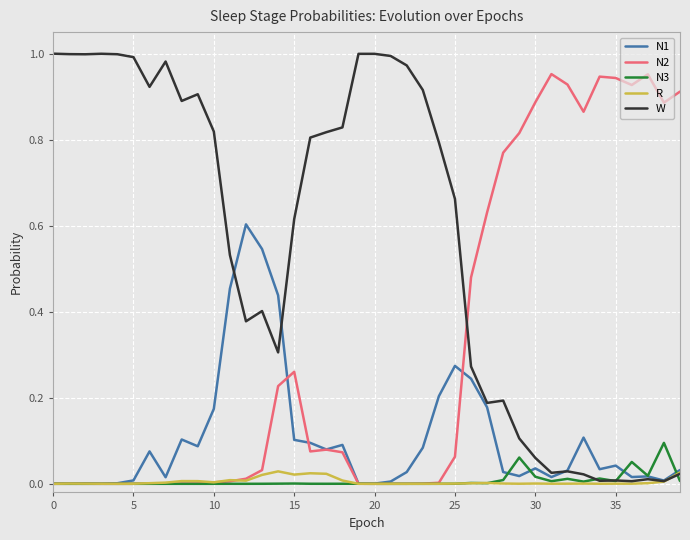

Rank the series by their maximum value, from lowest to highest.

R, N3, N1, N2, W